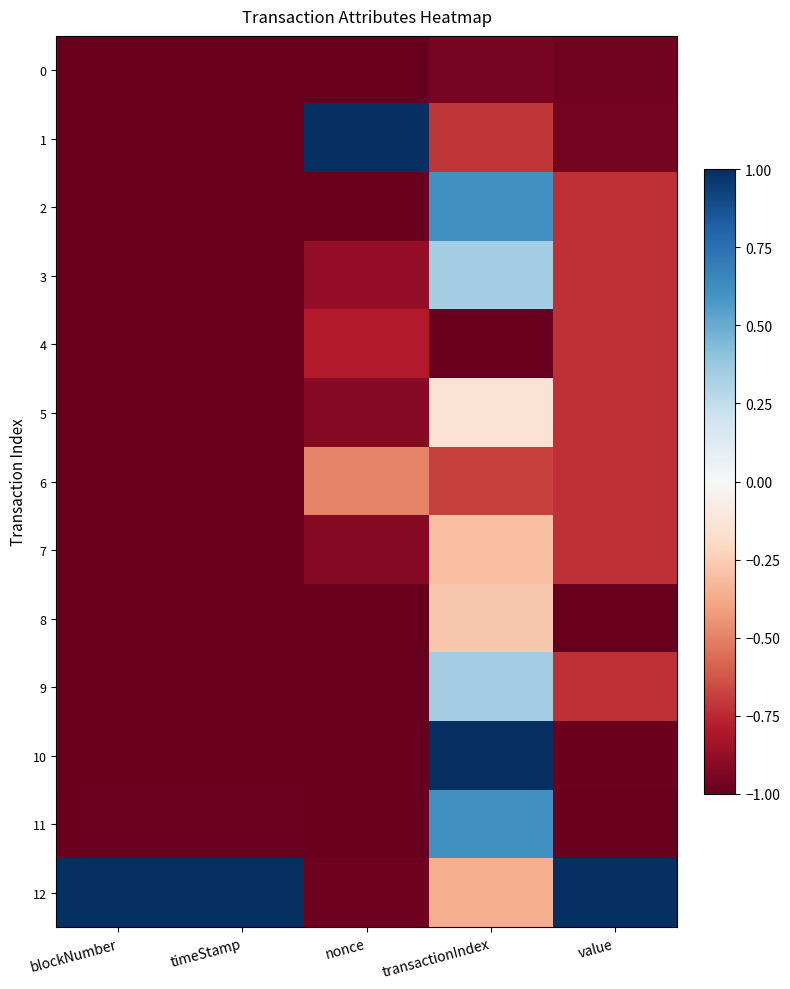

At transactionIndex, list the series in order from smallest to largest.

4, 0, 1, 6, 12, 7, 8, 5, 3, 9, 2, 11, 10